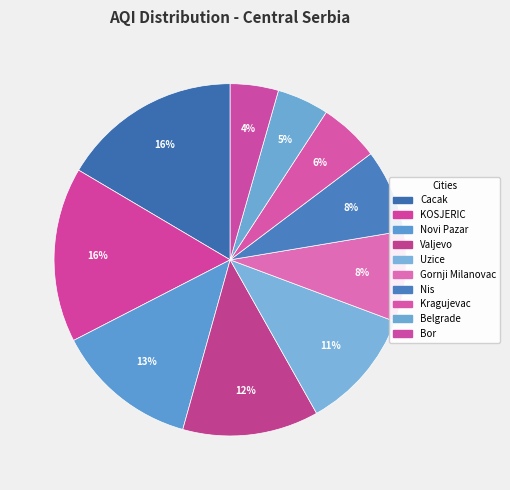

How many segments does this pie chart have?

10